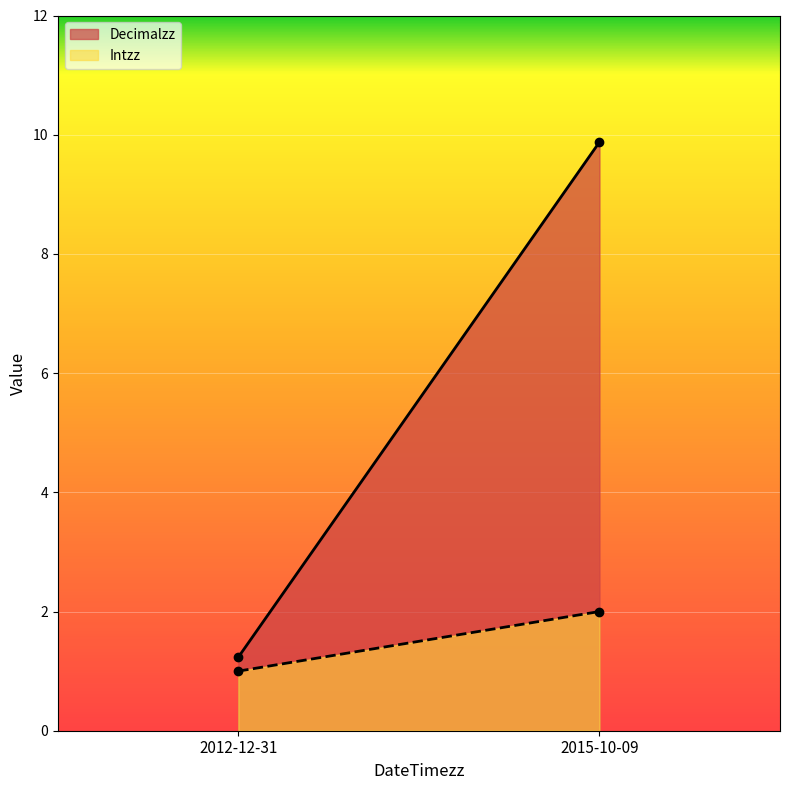

Reading left to right, what are all the values shown in this chart?

Decimalzz: 1.2	9.9
Intzz: 1.0	2.0